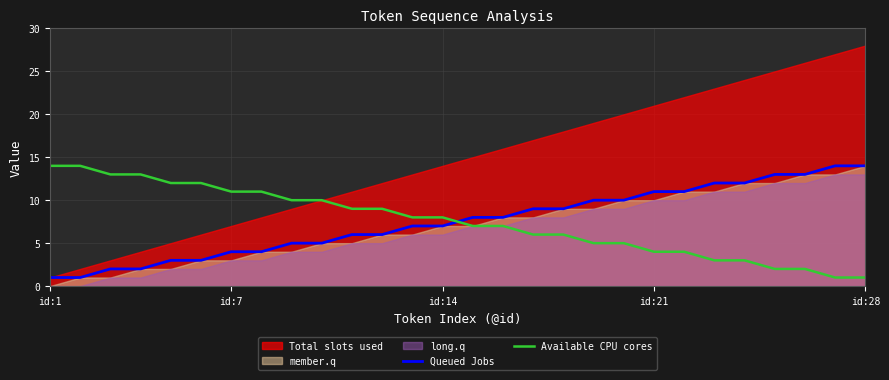

The Queued Jobs series shows 7 at id:14. True or false?

True